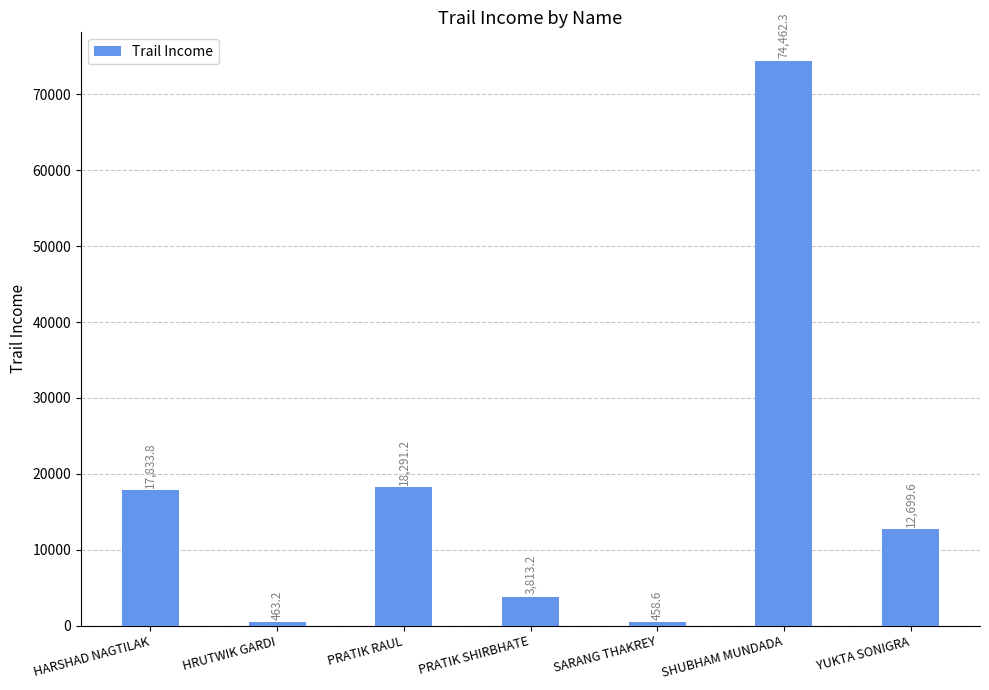

Rank the categories by value from lowest to highest.

SARANG THAKREY, HRUTWIK GARDI, PRATIK SHIRBHATE, YUKTA SONIGRA, HARSHAD NAGTILAK, PRATIK RAUL, SHUBHAM MUNDADA